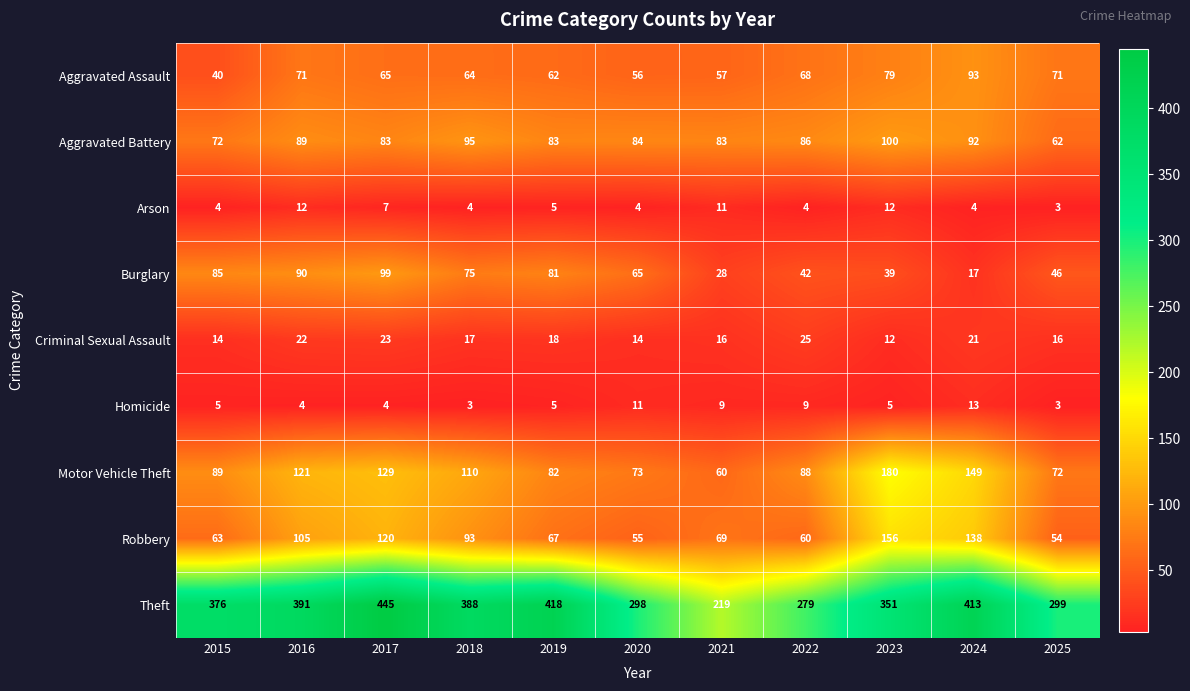

Which series has the largest total across all categories?

Theft